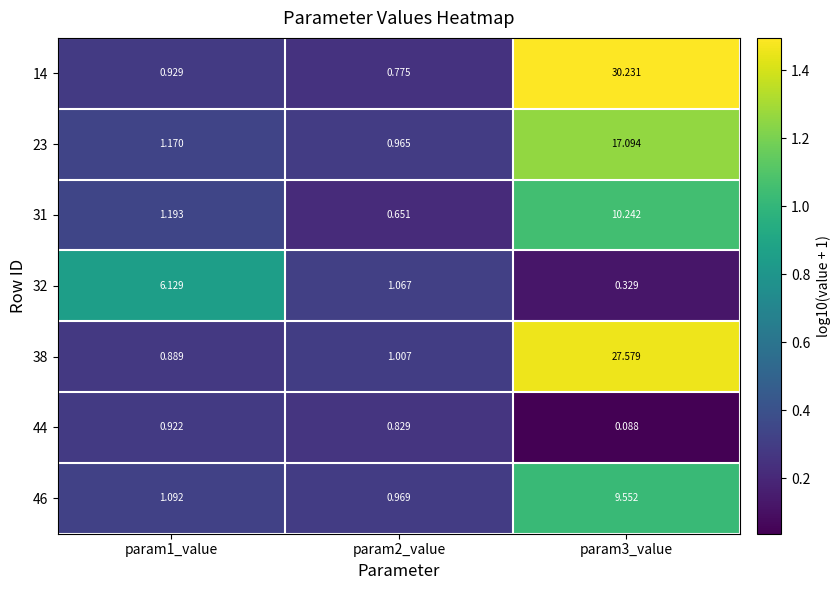

Which label corresponds to the smallest value in the chart?

param3_value